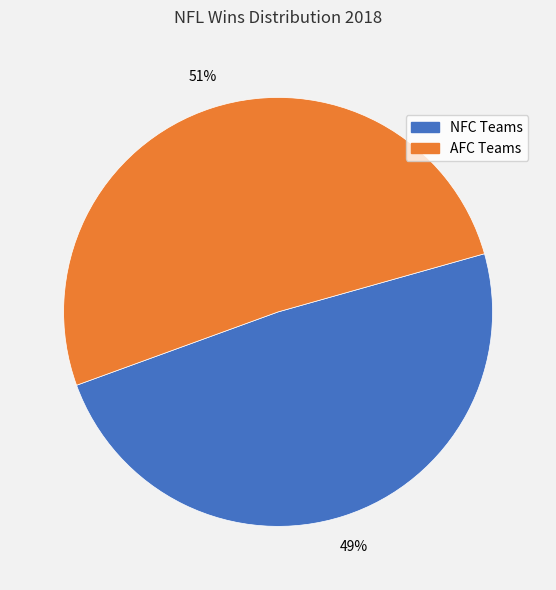

How many segments does this pie chart have?

2